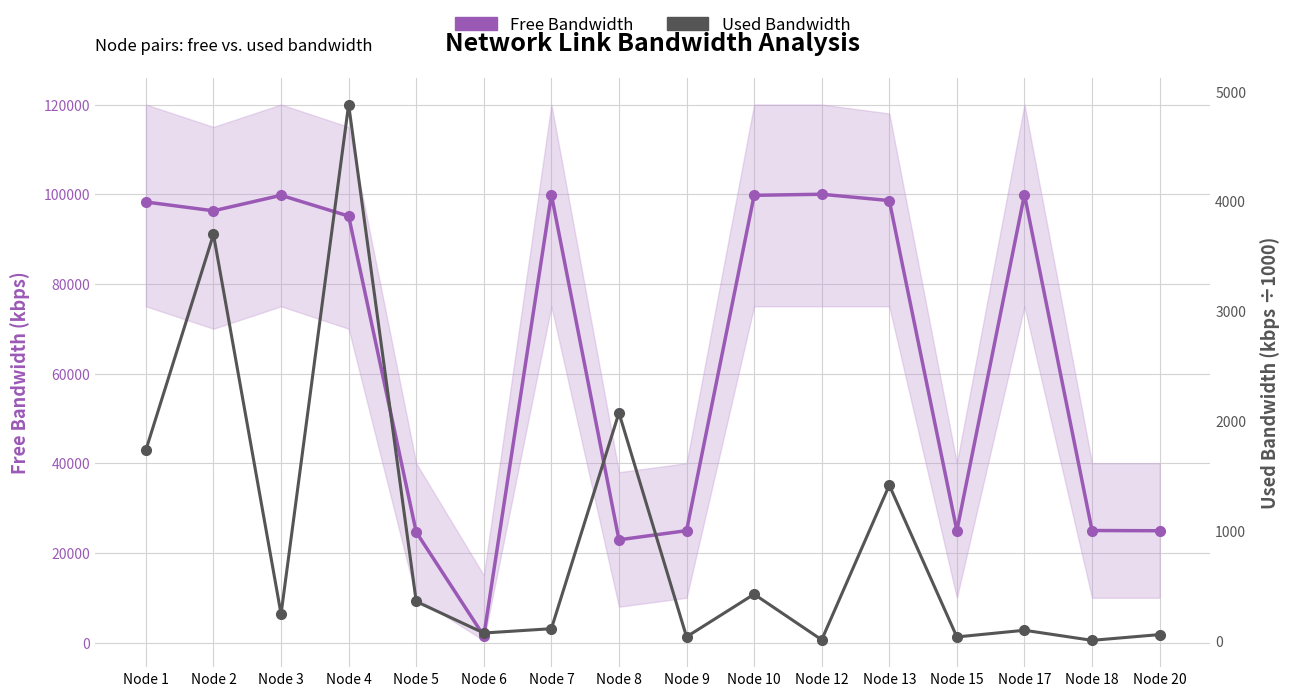

List the labels in order of Free Bandwidth value, smallest first.

Node 6, Node 8, Node 5, Node 20, Node 9, Node 15, Node 18, Node 4, Node 2, Node 1, Node 13, Node 3, Node 10, Node 7, Node 17, Node 12